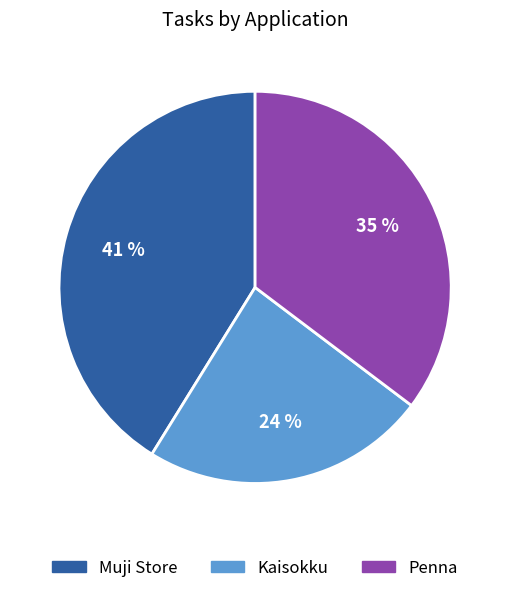

Approximately how many times larger is the value at Kaisokku compared to Muji Store?

0.6